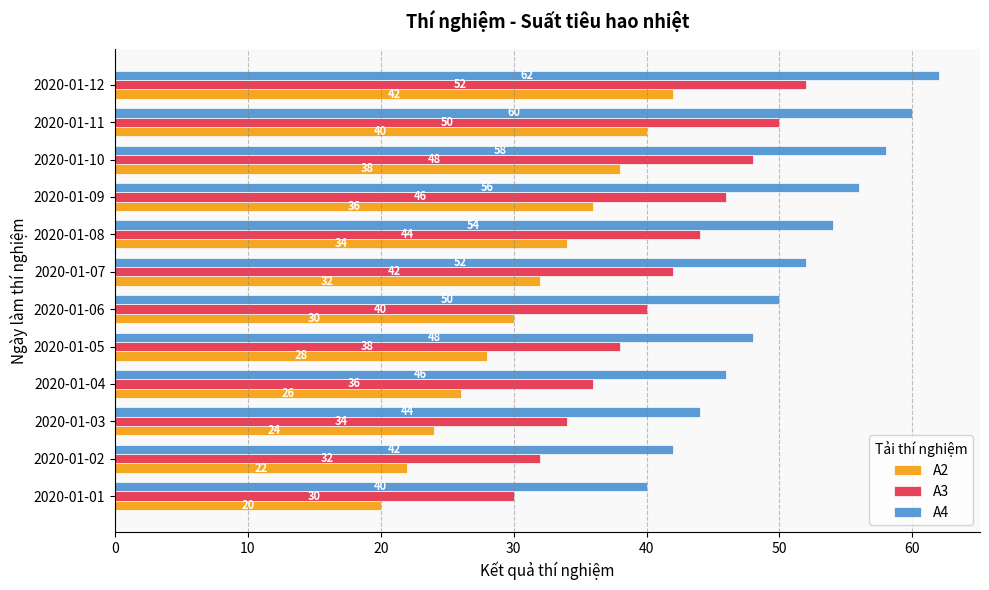

Is the value of A2 at 2020-01-10 greater than the value of A4 at 2020-01-02?

No